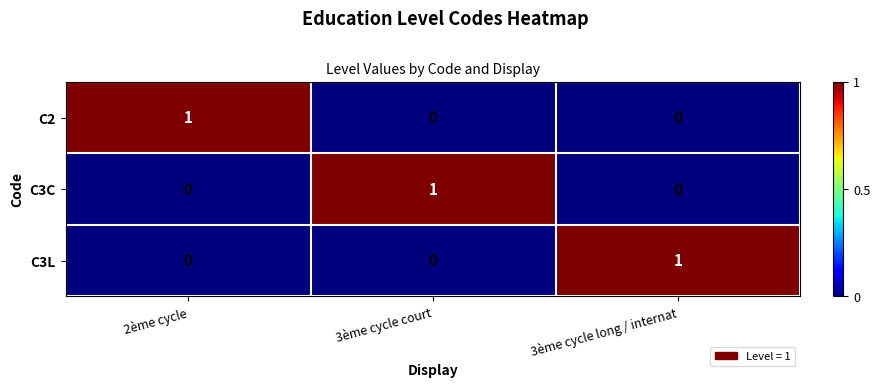

Reading left to right, what are all the values shown in this chart?

C2: 1	0	0
C3C: 0	1	0
C3L: 0	0	1